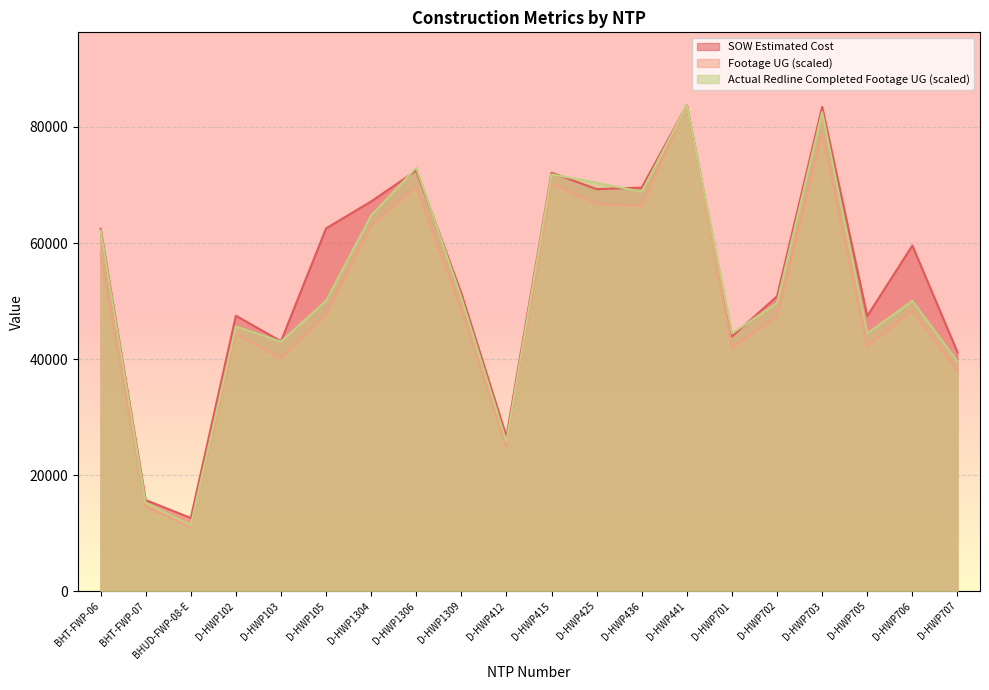

List the series in order of their overall mean, lowest first.

Footage UG (scaled), Actual Redline Completed Footage UG (scaled), SOW Estimated Cost